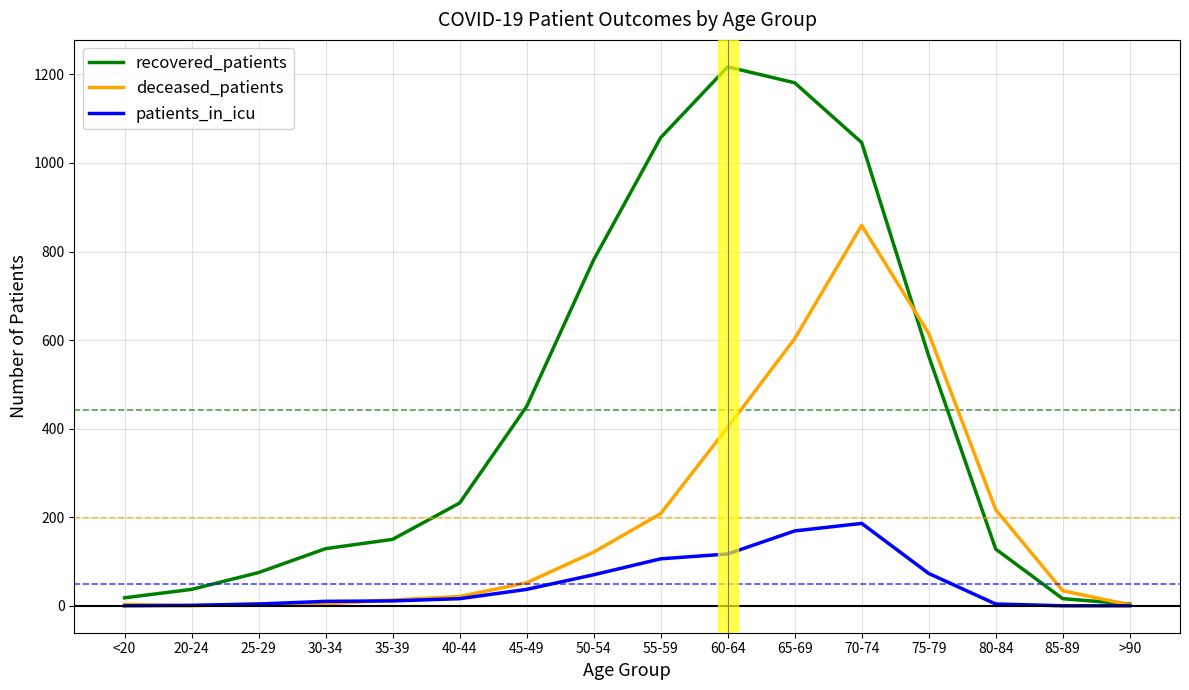

Which series has the widest spread of values?

recovered_patients